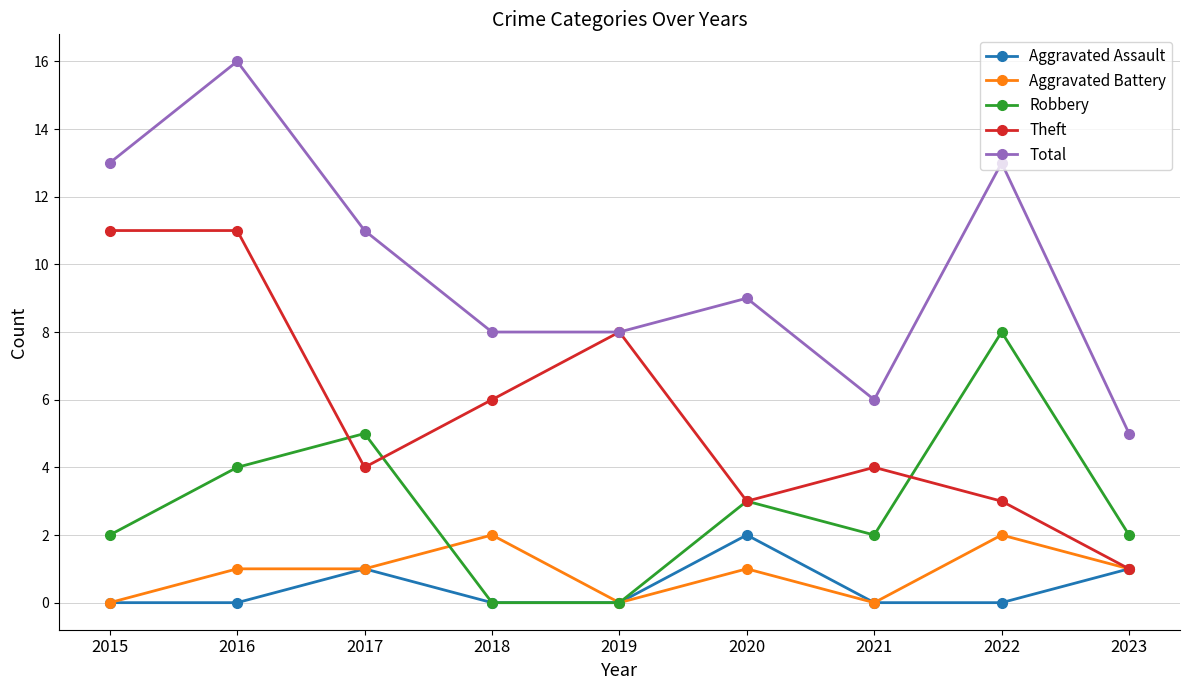

How many lines are shown in the chart?

5